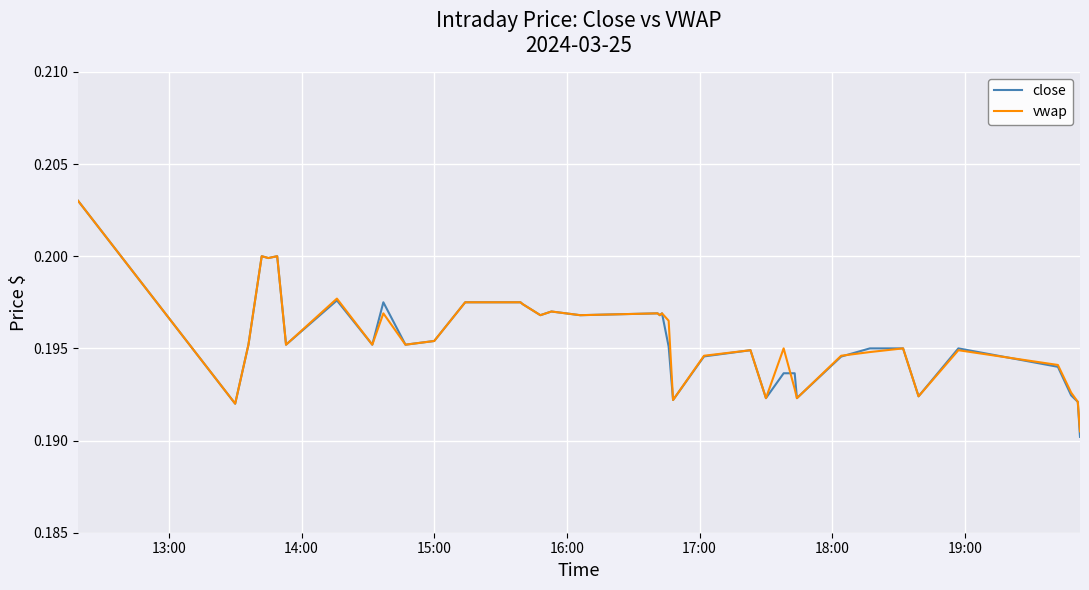

Which series has the largest range (max minus min)?

close